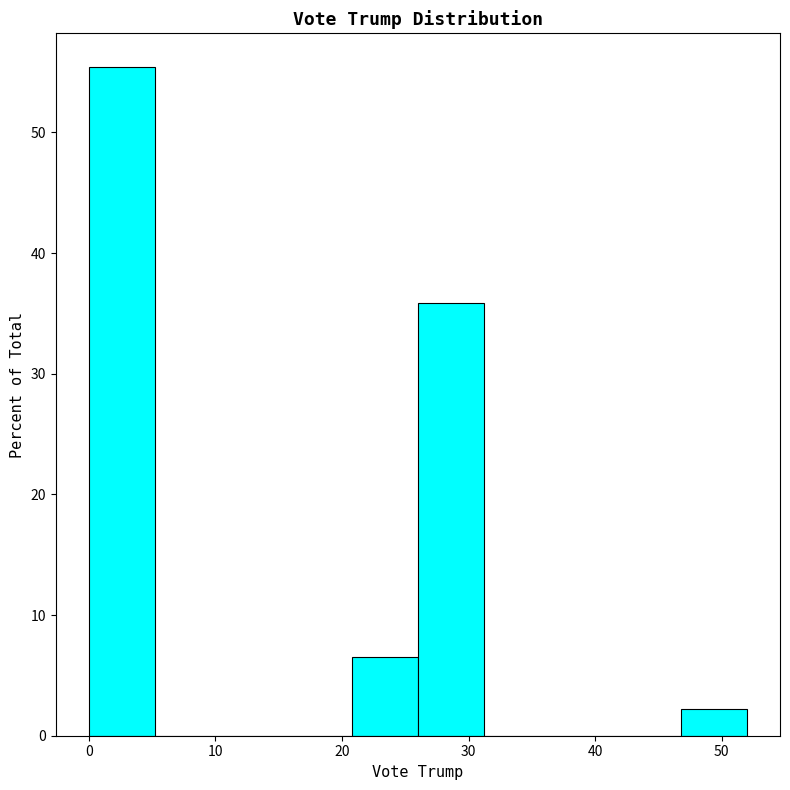

How tall is the bar that spans 26.0 to 31.2 on the x-axis? Neither the bar edges nor the heights are printed on the chart, so give them approximately, as read against the axes.

36